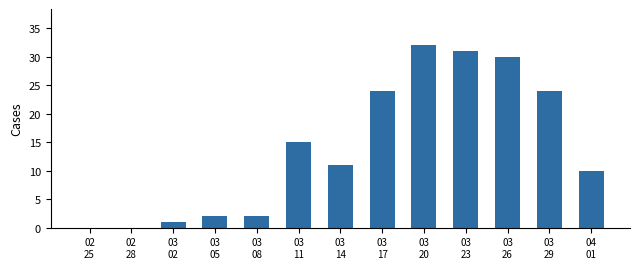

What is the change in value from 03
20 to 03
23?

-1